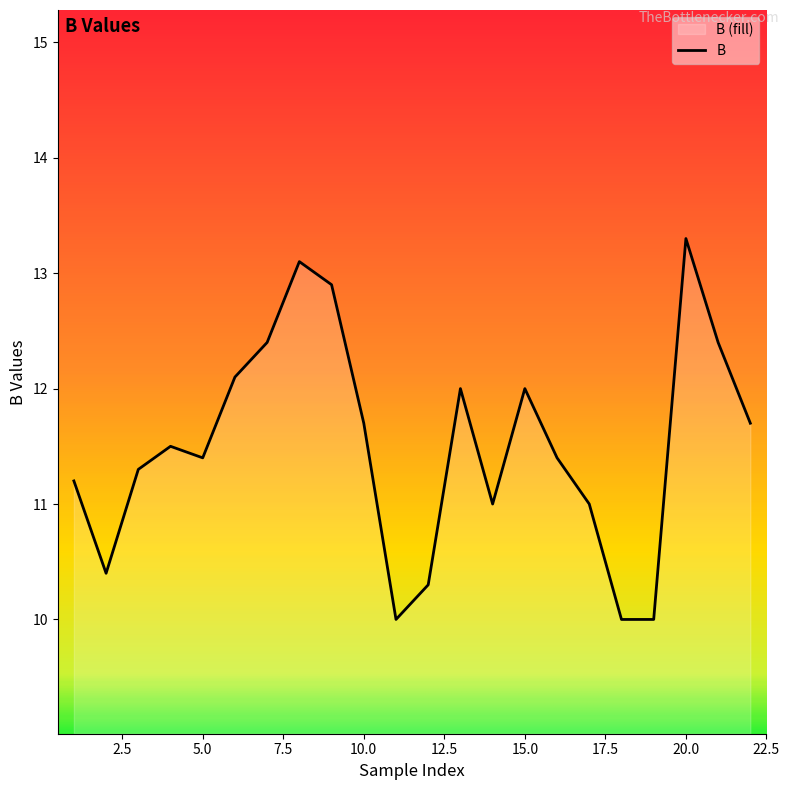

What is the difference between the maximum and minimum values?

3.3